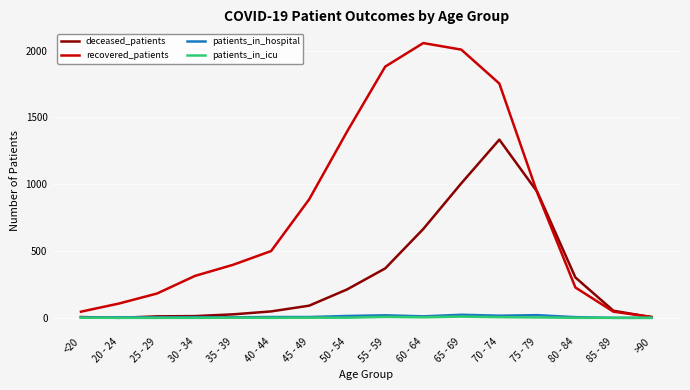

At which category does the chart reach its peak across all series?

60 - 64